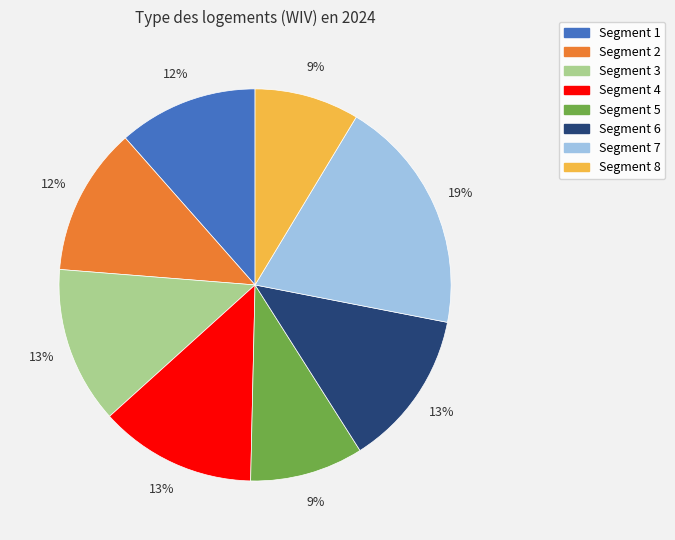

Is there a majority slice in this chart?

No